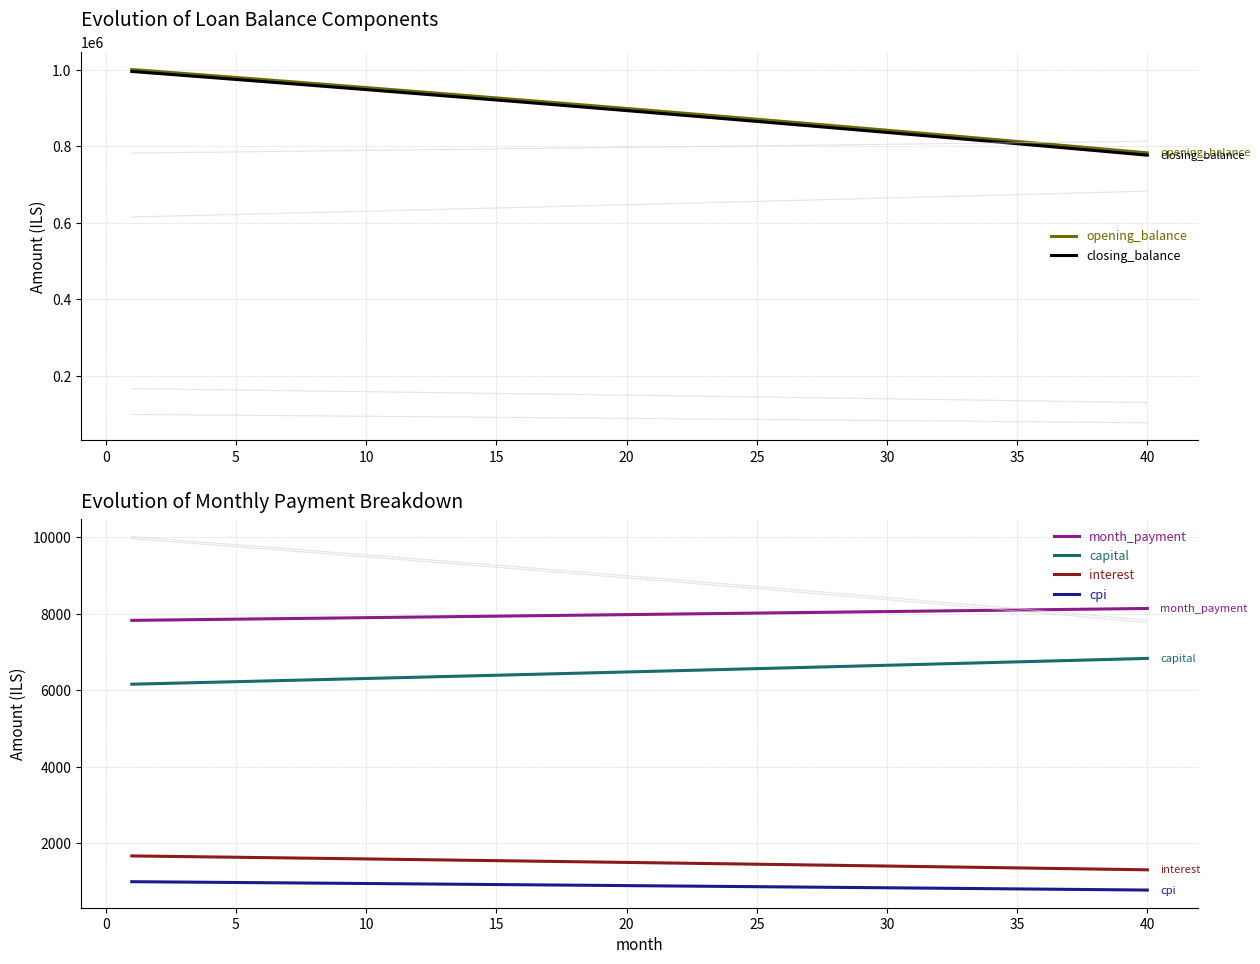

True or false: closing_balance has a value of 1462755.7 at 22.

False